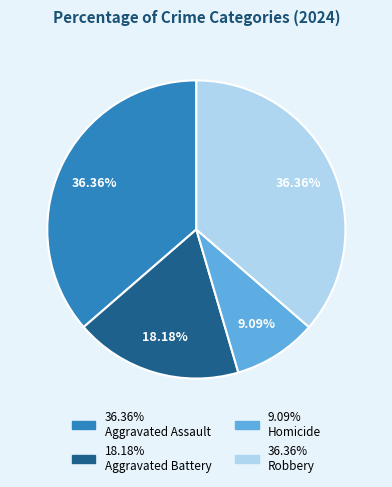

Is there any slice that represents more than half of the pie?

No